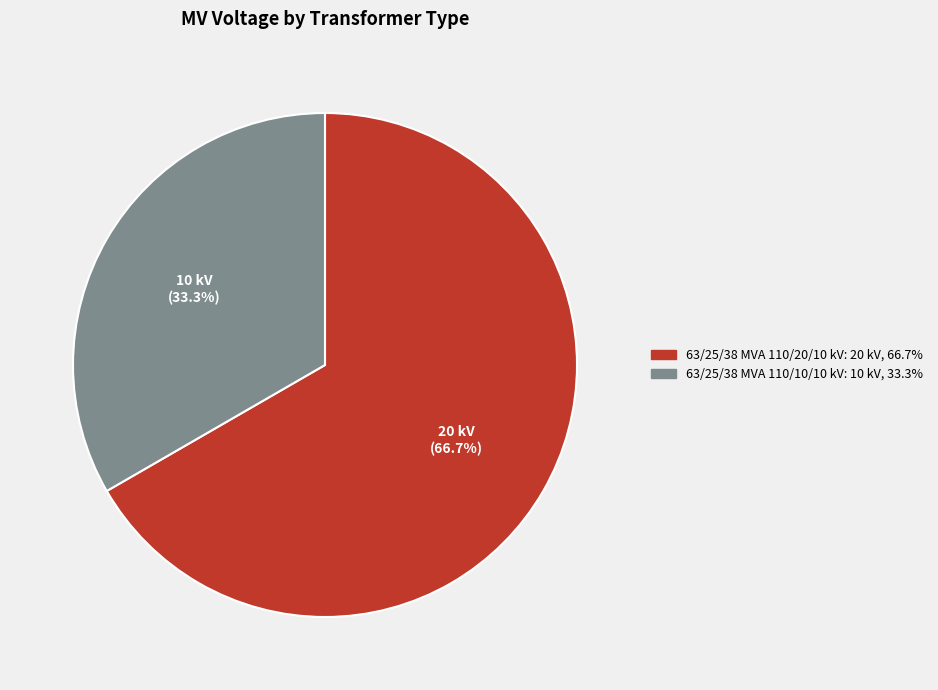

Which slice is the smallest?

63/25/38 MVA 110/10/10 kV